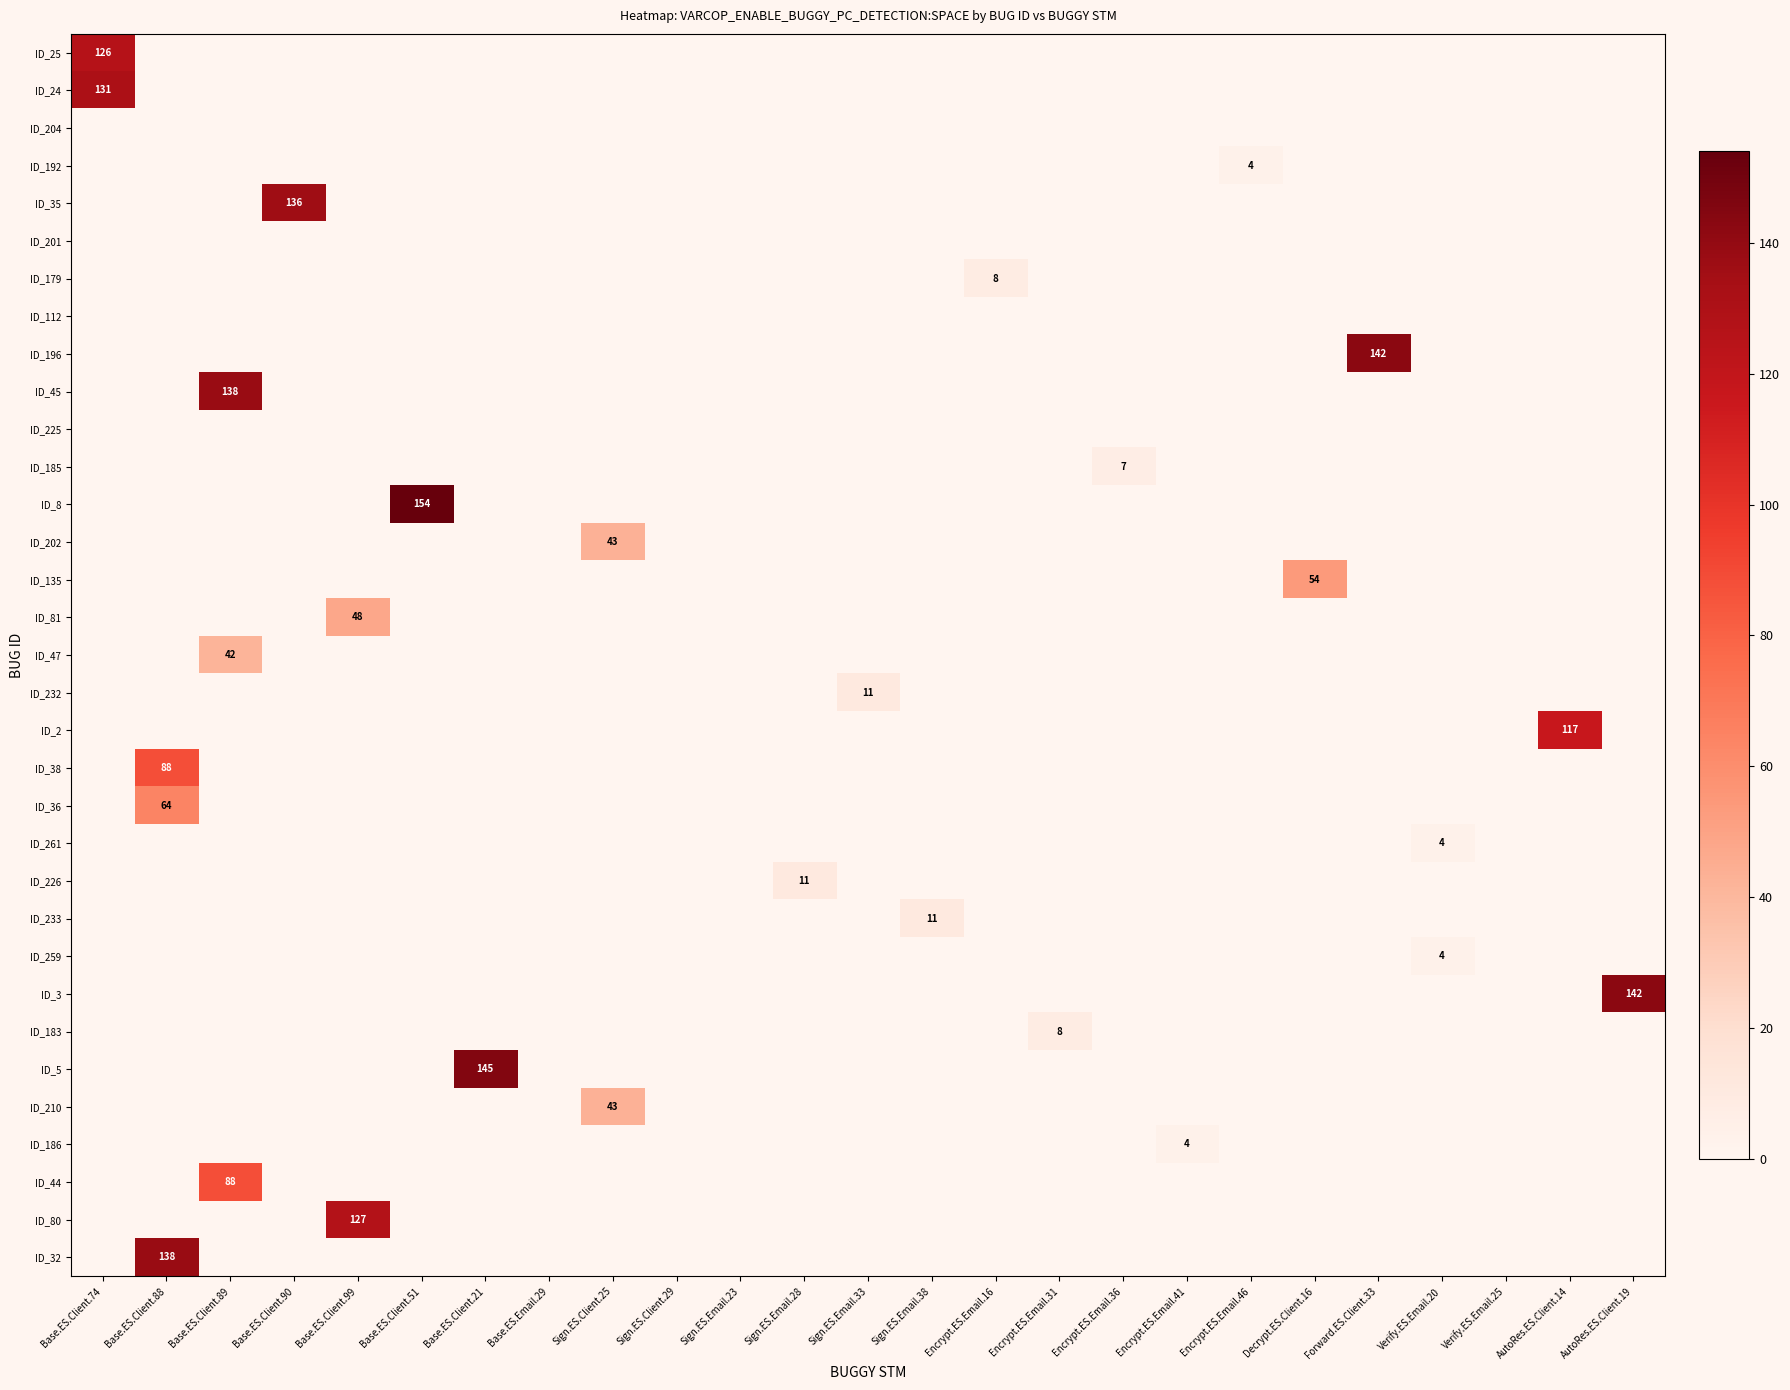

The value of ID_44 at Base.ES.Client.89 is 149. True or false?

False